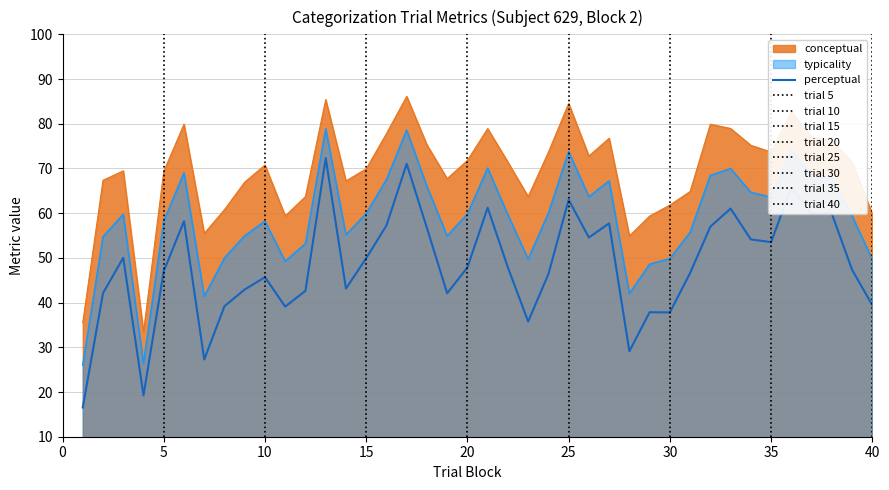

What is the total value across all series at 11?

147.7